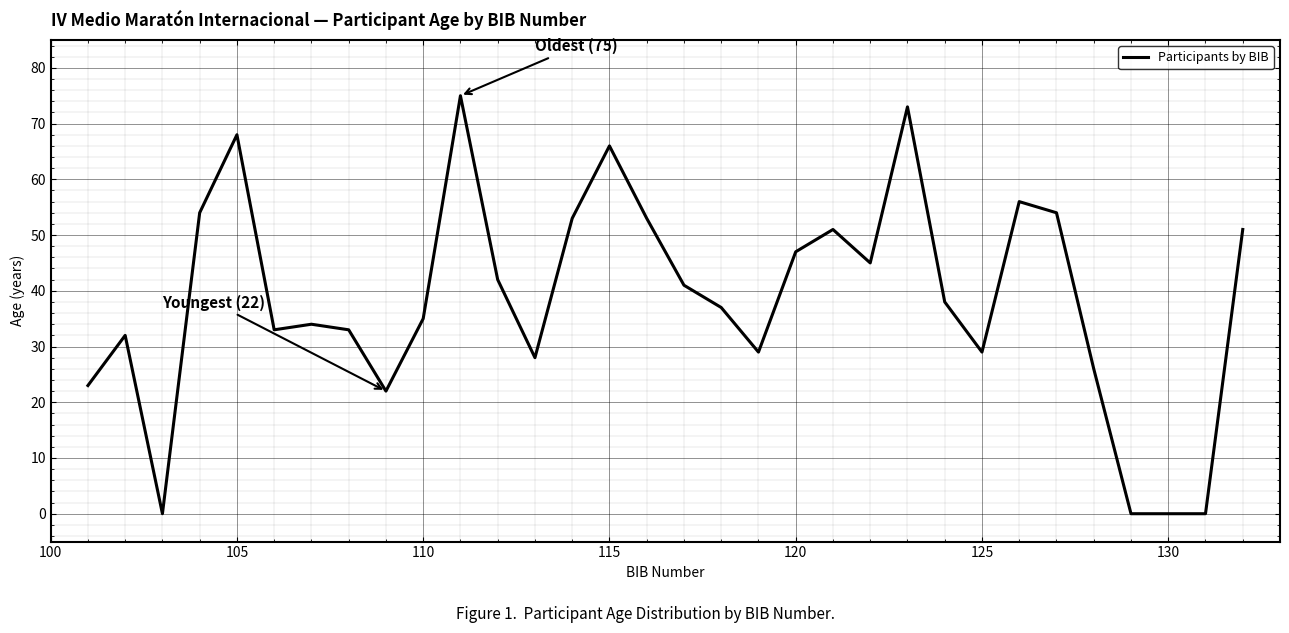

What is the greatest value displayed?

75